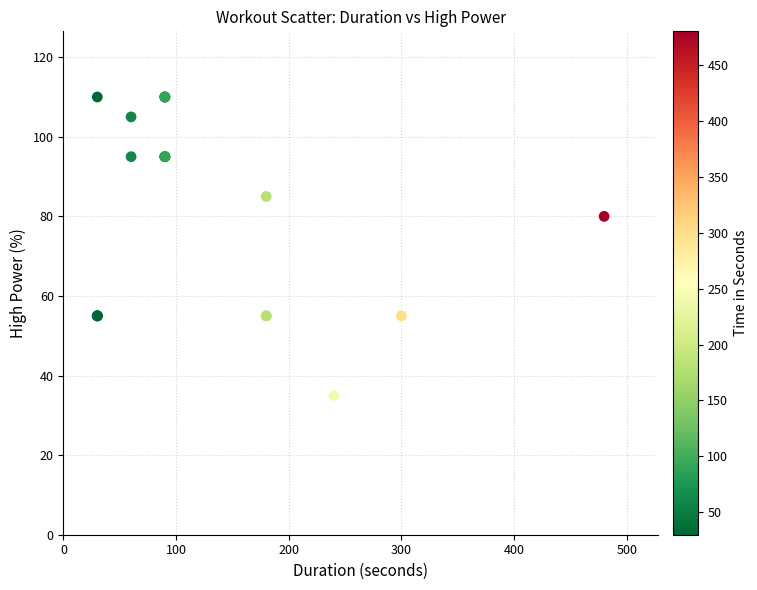

What Y value in the scatter plot is closest to 72?

80